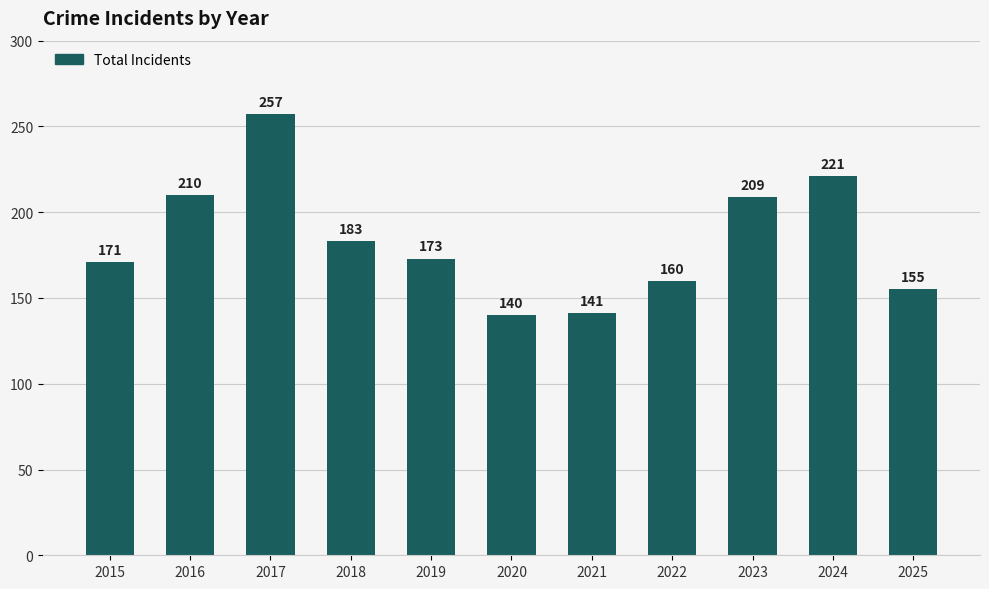

Count the number of categories in the chart.

11